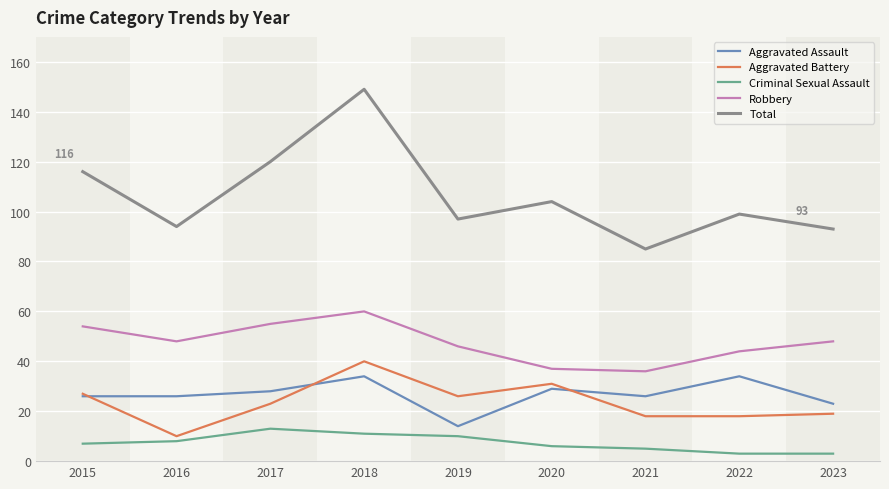

At 2016, list the series in order from smallest to largest.

Criminal Sexual Assault, Aggravated Battery, Aggravated Assault, Robbery, Total